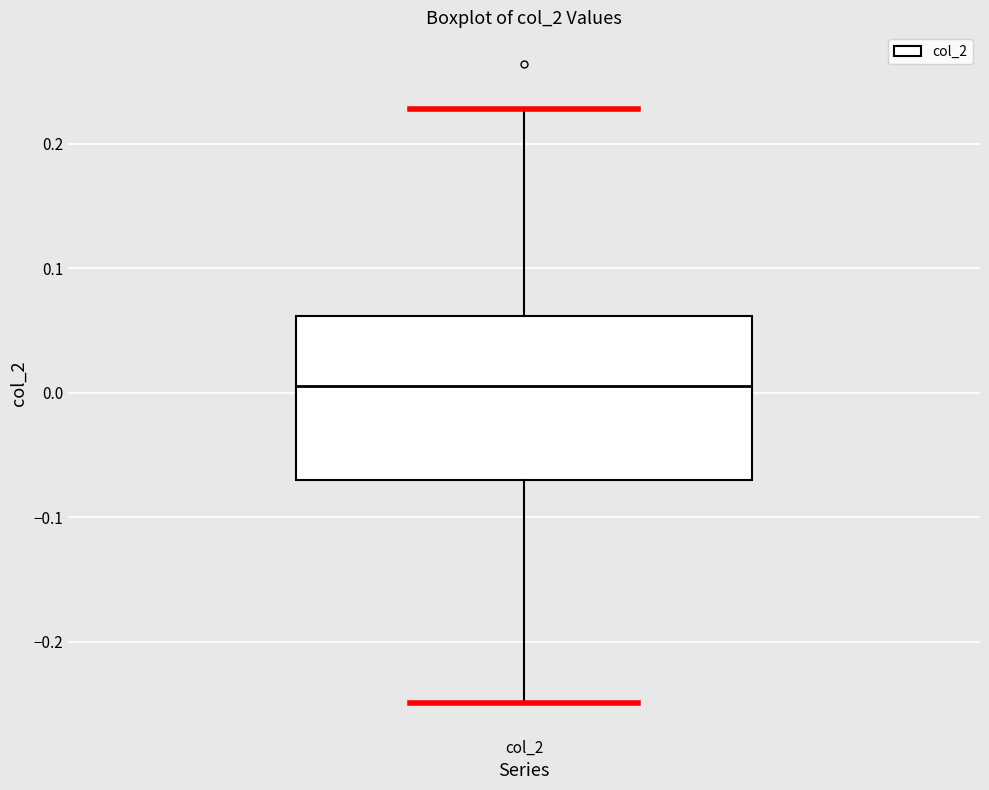

Transcribe this box plot: give where the median line is, the range the box spans, and where the two whiskers end, as read against the y-axis. The values are not printed on the chart, so give them approximately, as read against the axis.

median 0.01, box -0.07 to 0.06, whiskers -0.25 to 0.23